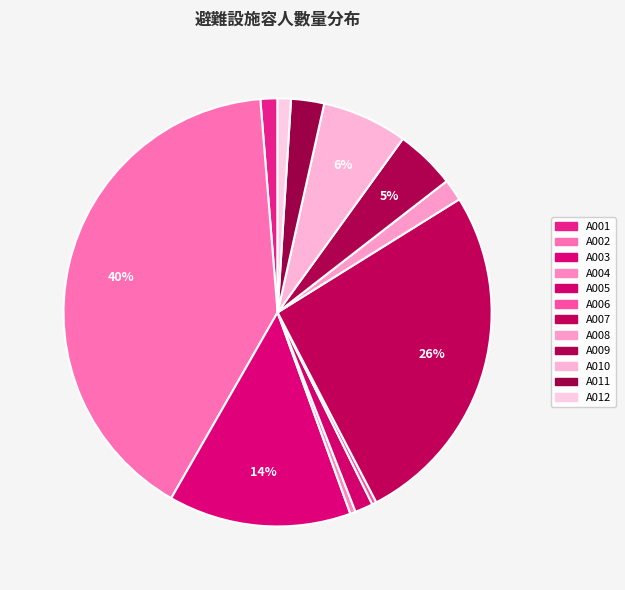

Is it true that A005 is 1% of the pie?

True